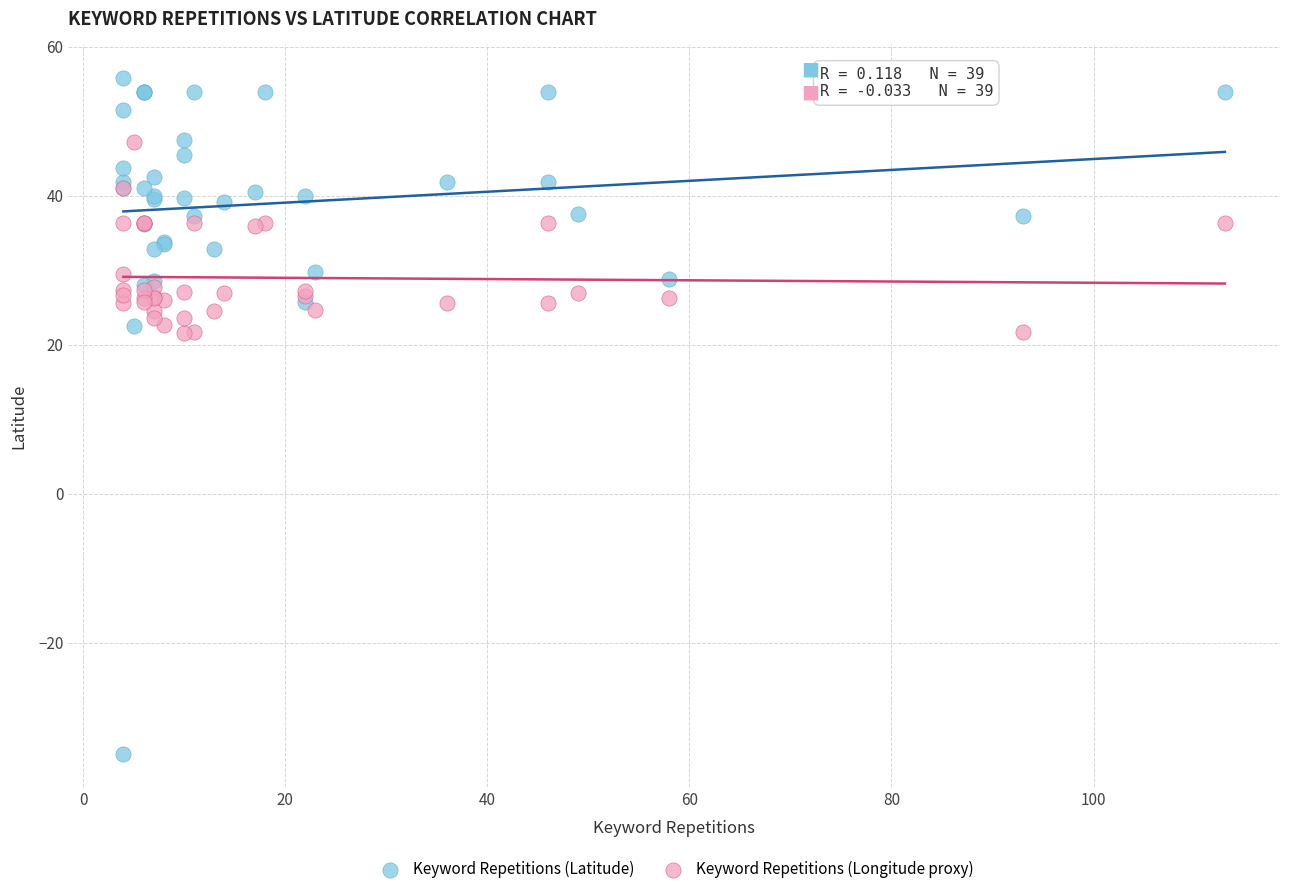

Which series has the largest Y range (max minus min)?

Keyword Repetitions (Latitude)